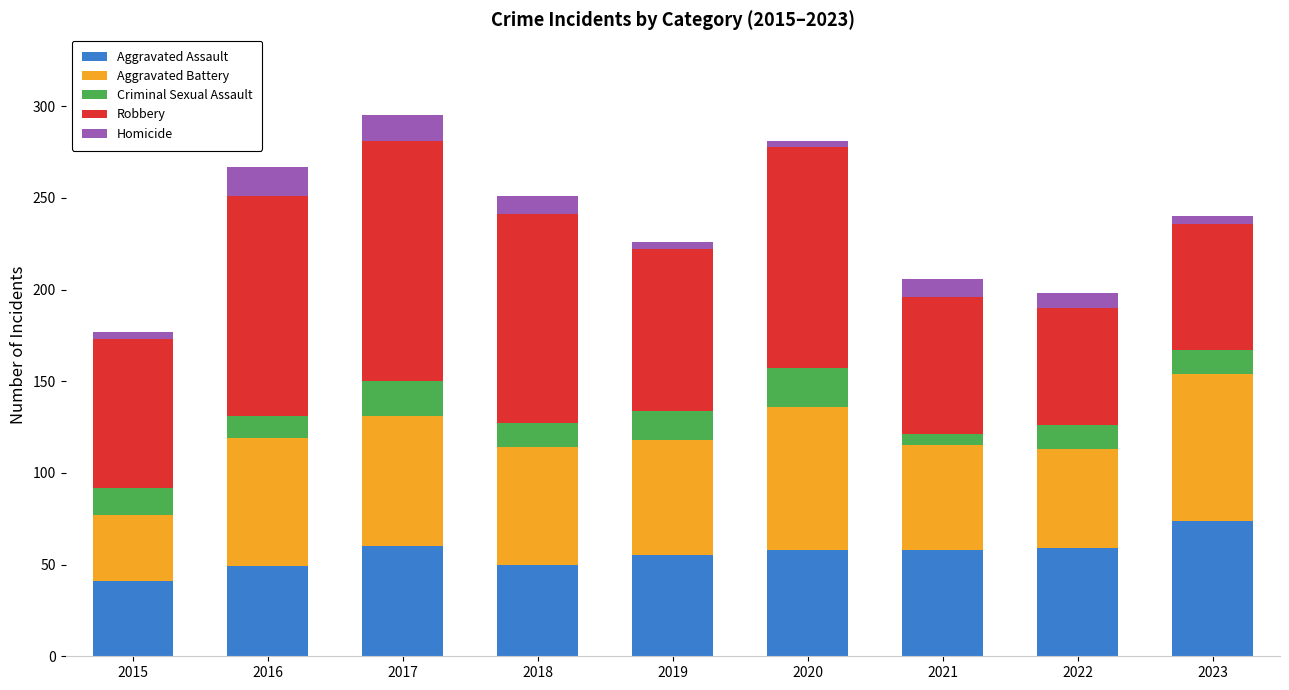

The Aggravated Assault series shows 104 at 2022. True or false?

False